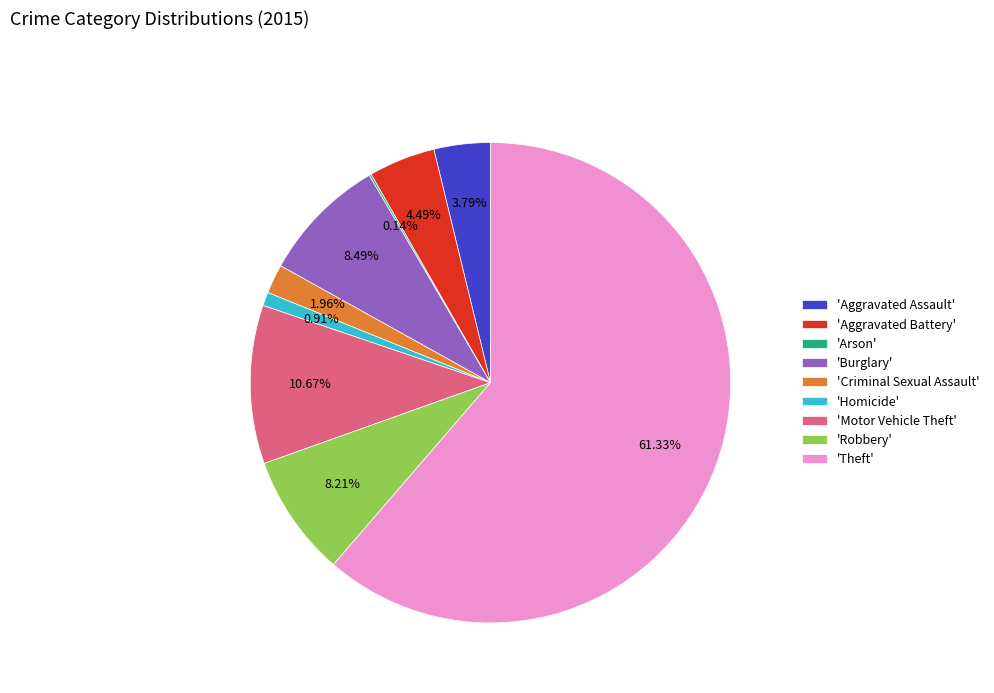

Which slice represents more than half of the pie?

'Theft'